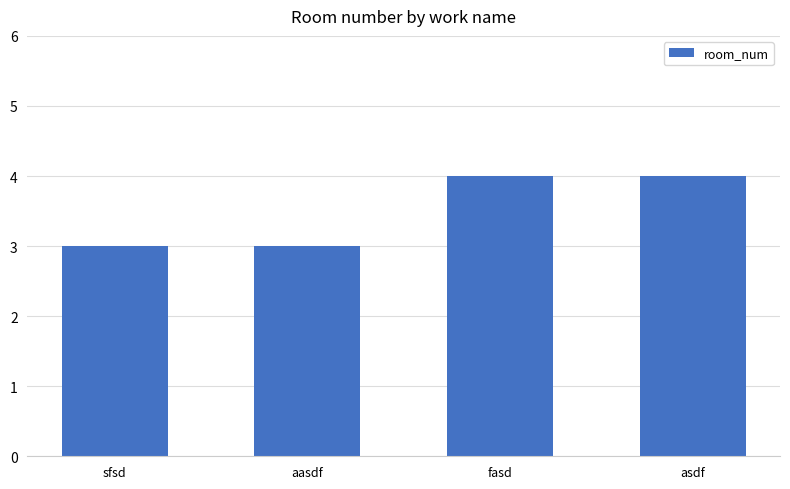

How many data points does each series have?

4